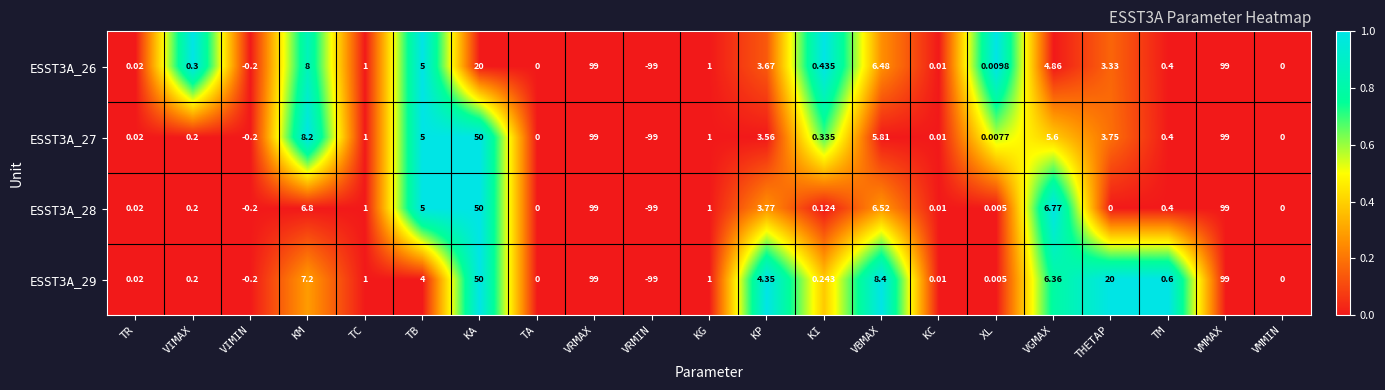

Is the value of ESST3A_29 at VGMAX greater than the value of ESST3A_28 at KM?

No